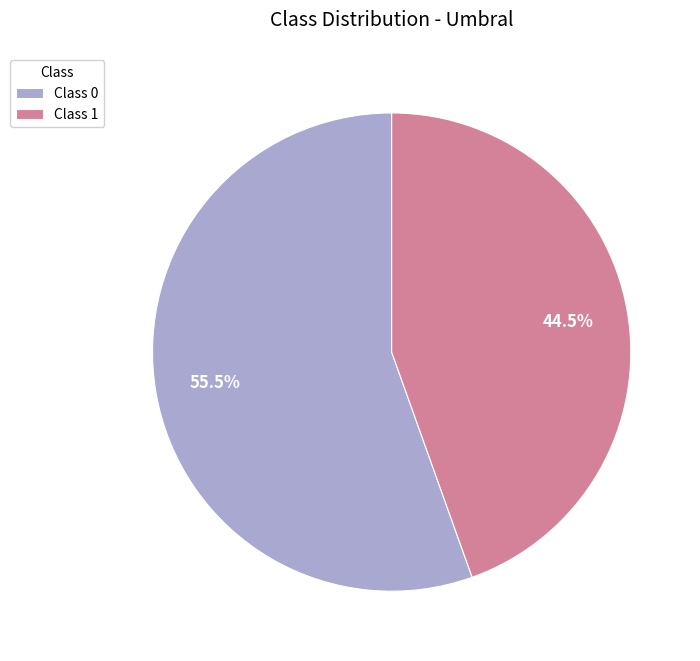

To the nearest percent, what is the difference between the largest and smallest slice percentages?

11%